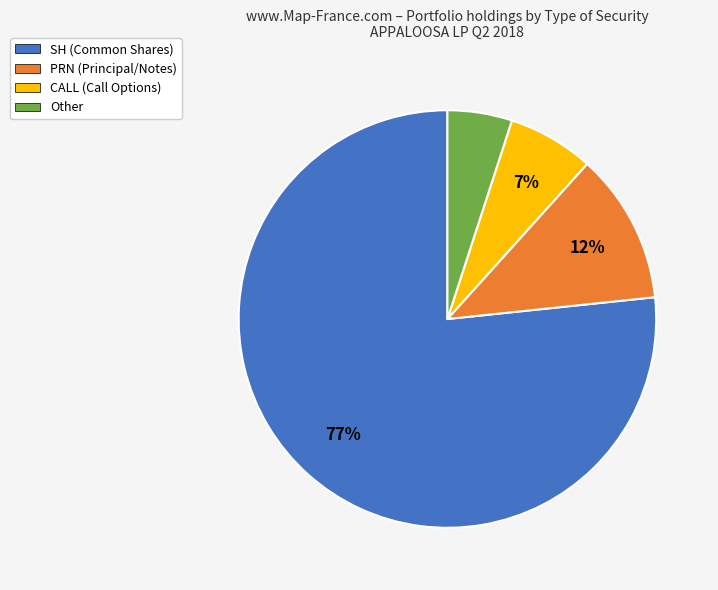

To the nearest percent, what percentage of the pie is PRN (Principal/Notes)?

12%